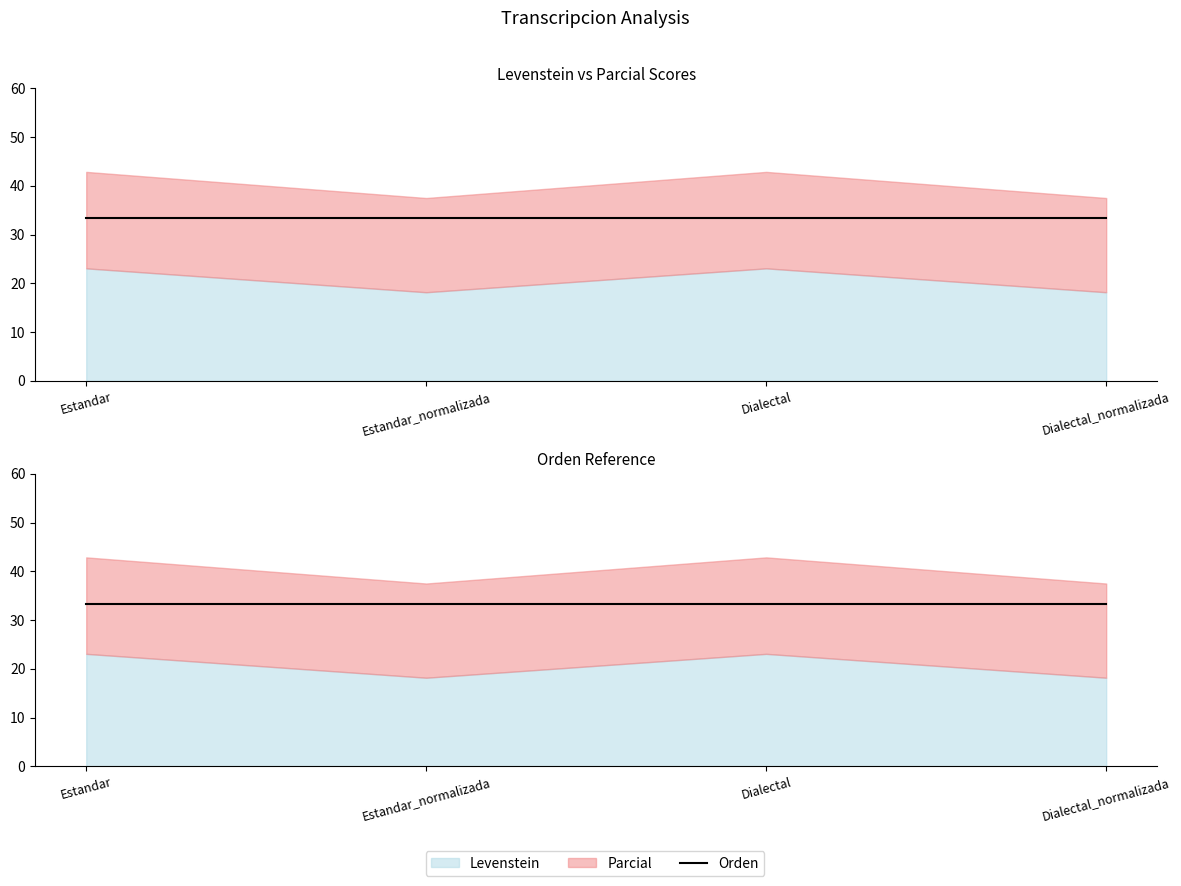

Does the chart have visible grid lines?

No